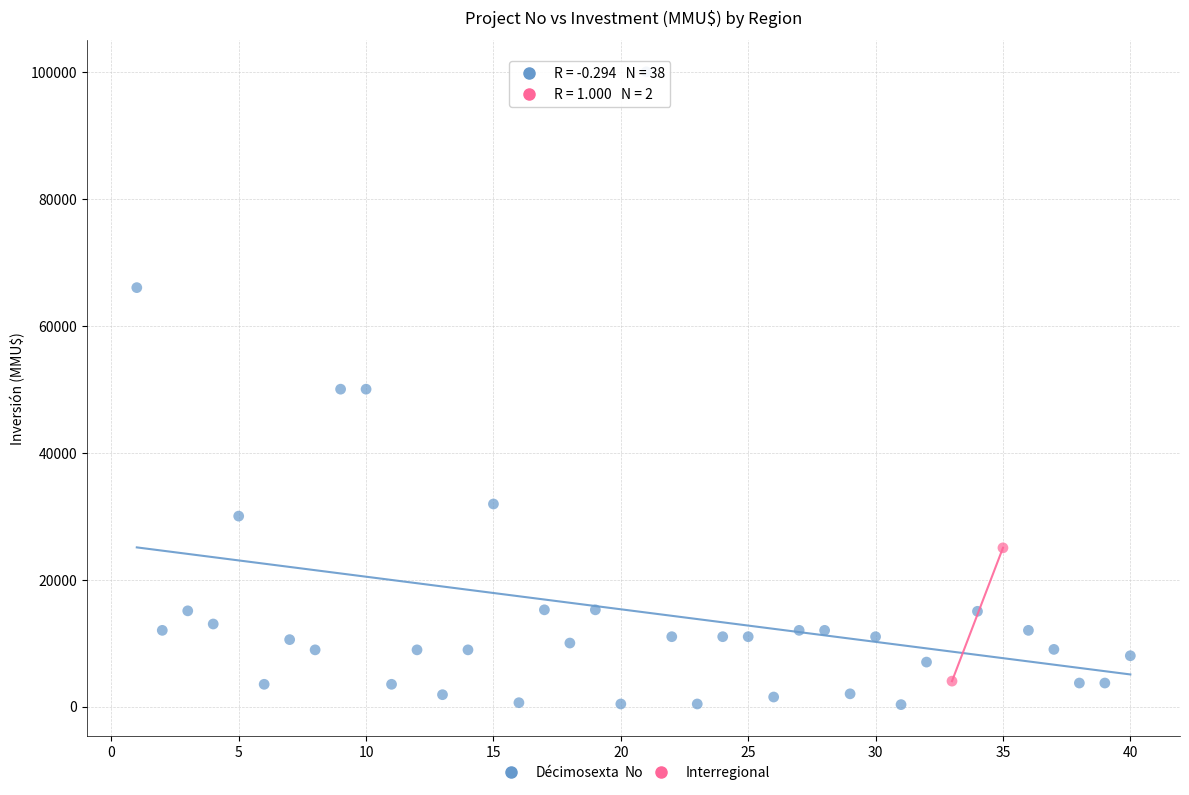

What are all the series names shown in the legend?

Décimosexta, Interregional